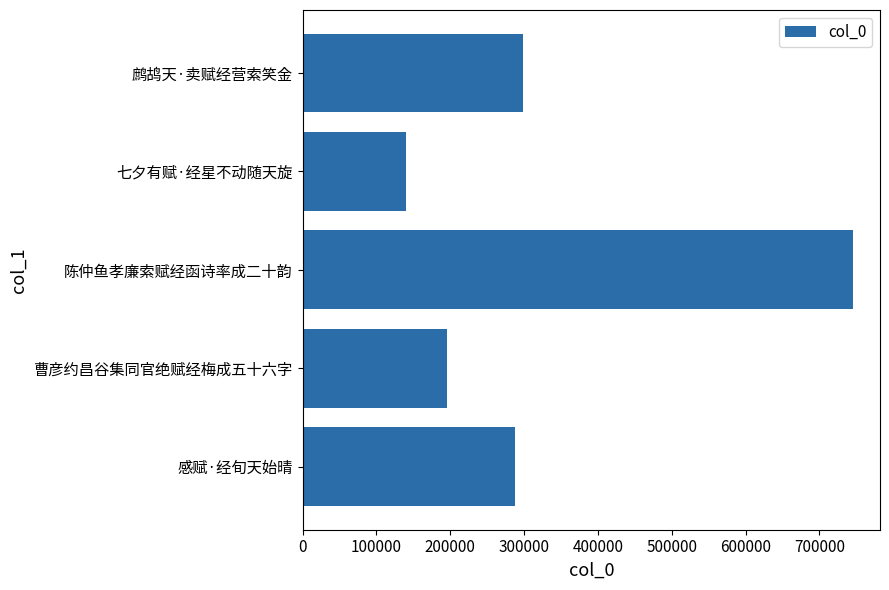

The value at 陈仲鱼孝廉索赋经函诗率成二十韵 is 744755. True or false?

True